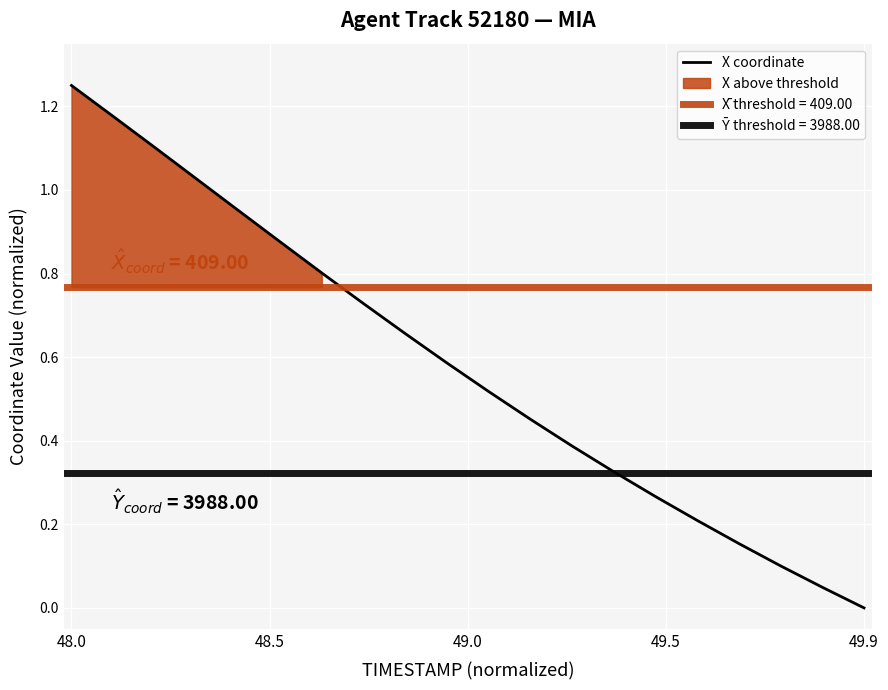

What is the difference between the maximum and minimum values?

1.2